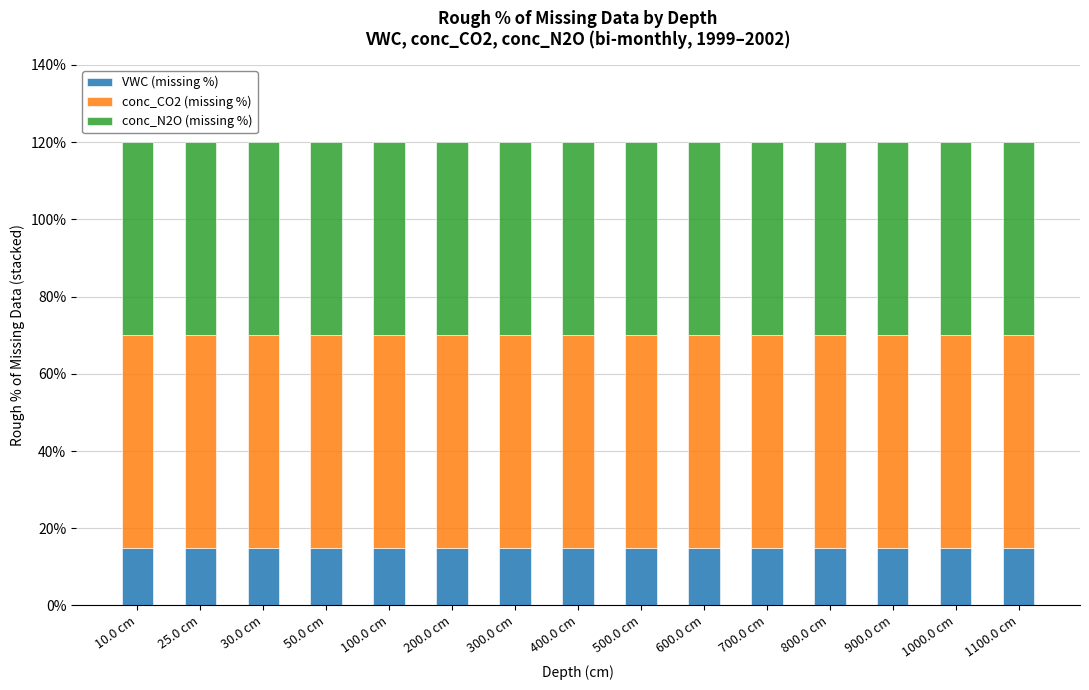

Are the bars horizontal?

No